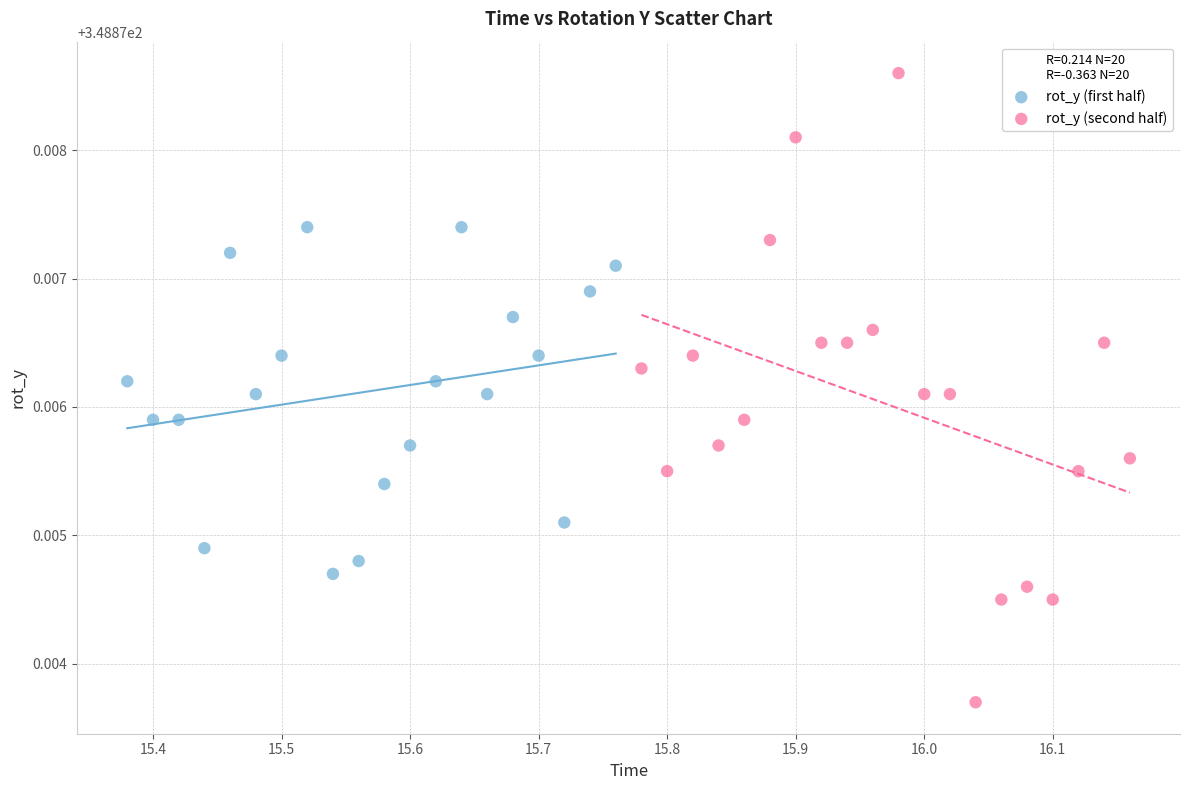

Which series has the largest Y range (max minus min)?

rot_y (second half)